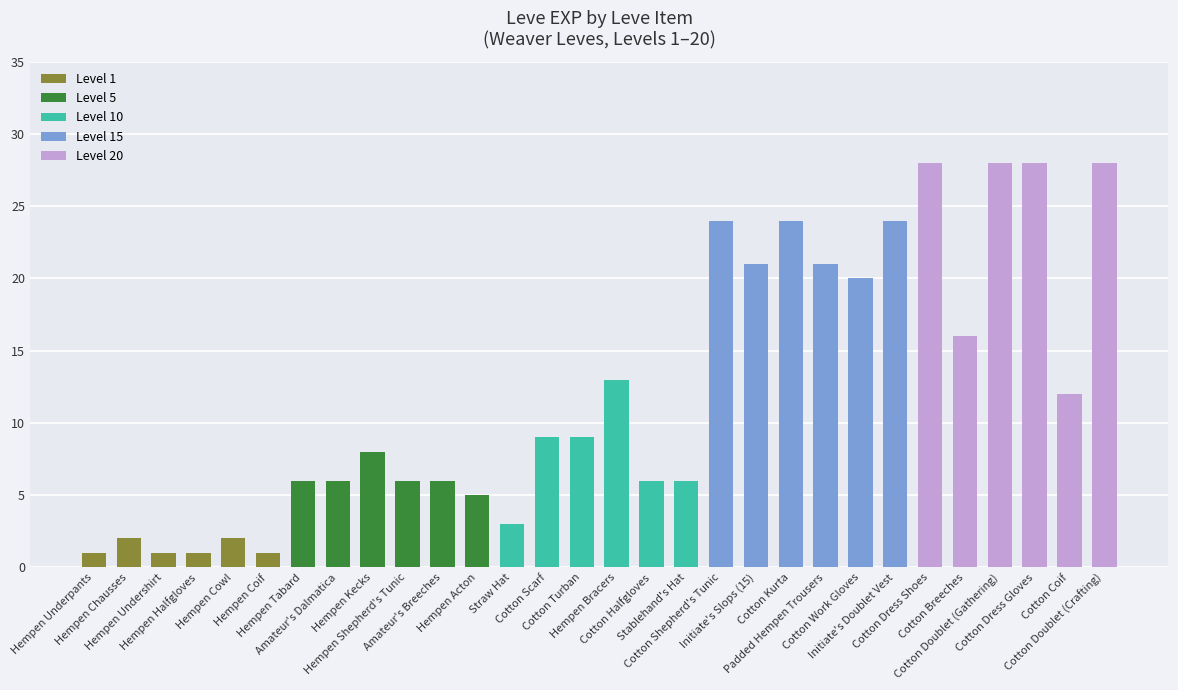

What is the difference between the maximum and minimum values?

27